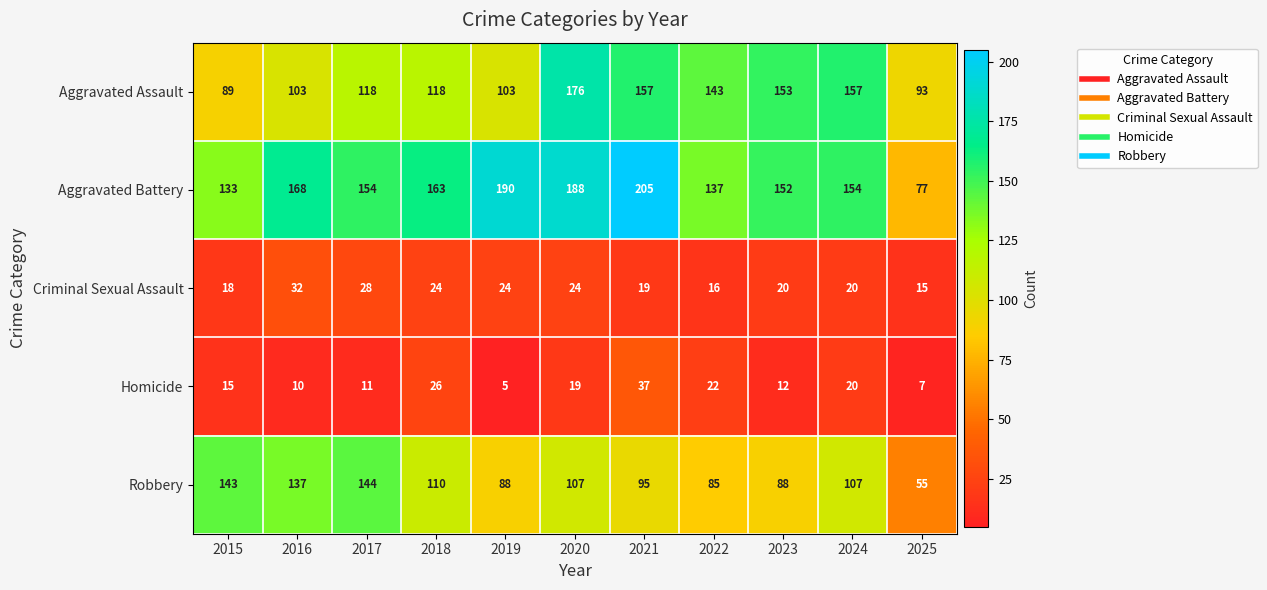

At which label does Aggravated Battery first exceed 154?

2016